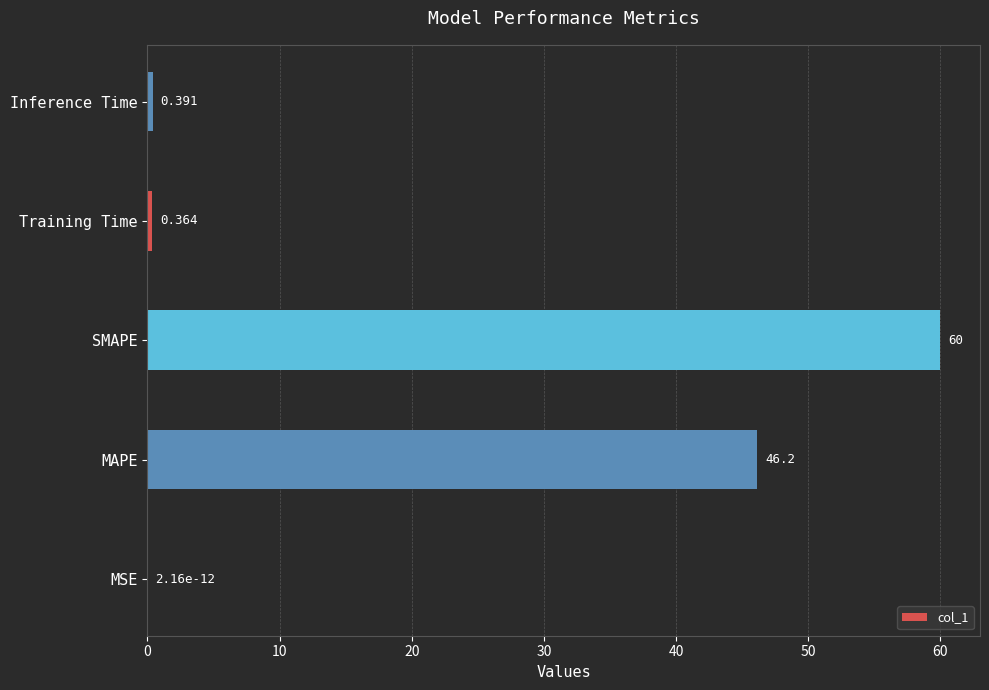

Between MSE and Training Time, which is larger?

Training Time